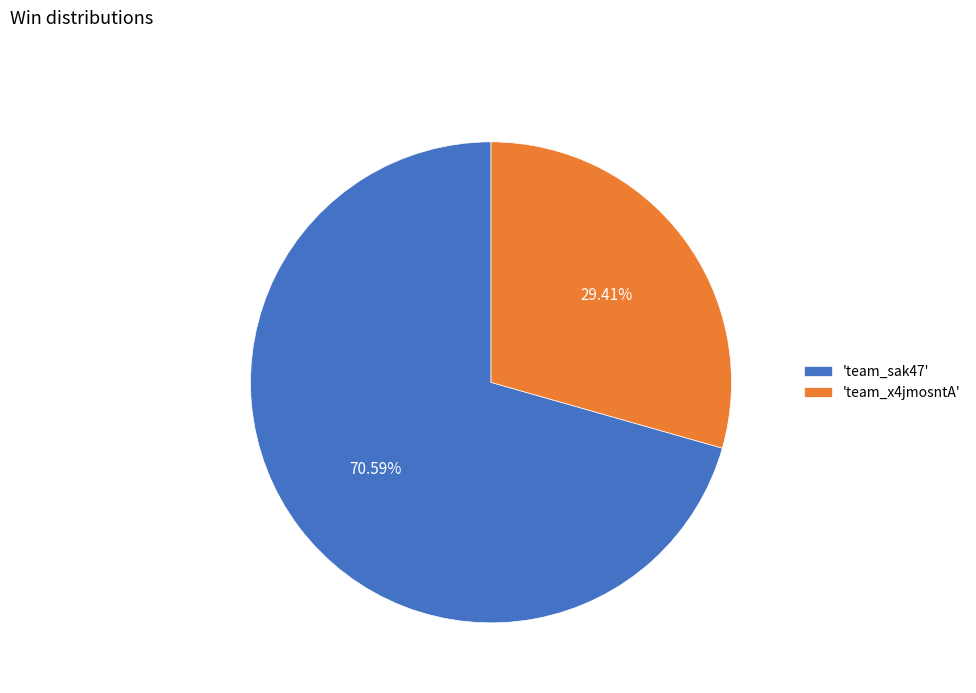

How many slices are in this pie chart?

2